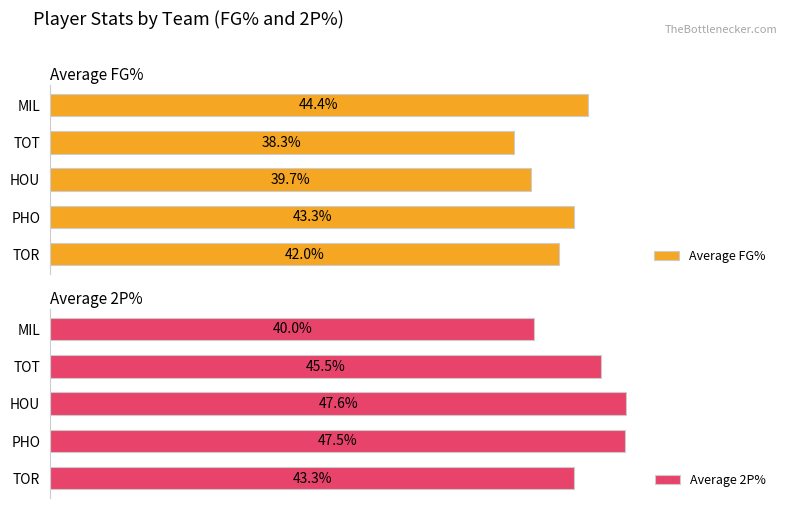

At which label does Average FG% reach its minimum?

TOT